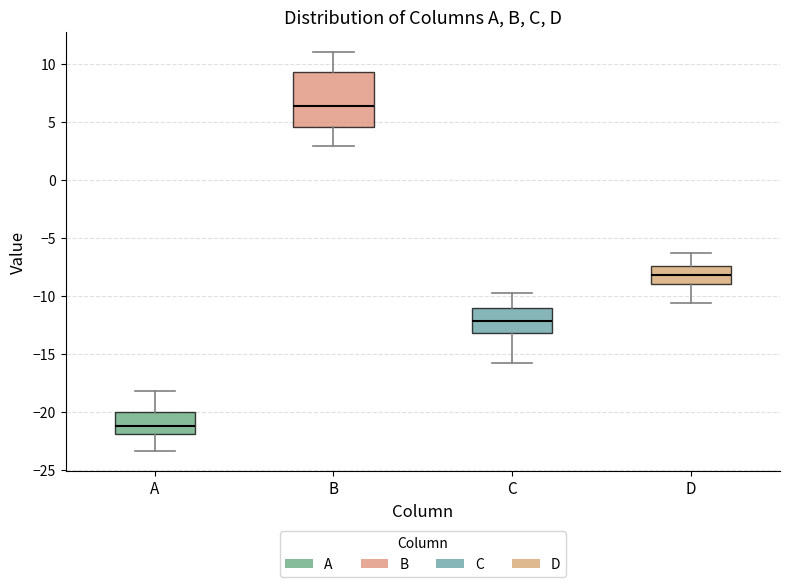

Reading left to right, read every box against the y-axis: the position of its median line, the range the box covers, and the ends of its whiskers. The values are not printed on the chart, so give them approximately, as read against the axis.

A: median -21.0, box -22.0 to -20.0, whiskers -23.5 to -18.0
B: median 6.5, box 4.5 to 9.5, whiskers 3.0 to 11.0
C: median -12.0, box -13.0 to -11.0, whiskers -16.0 to -10.0
D: median -8.0, box -9.0 to -7.5, whiskers -10.5 to -6.5